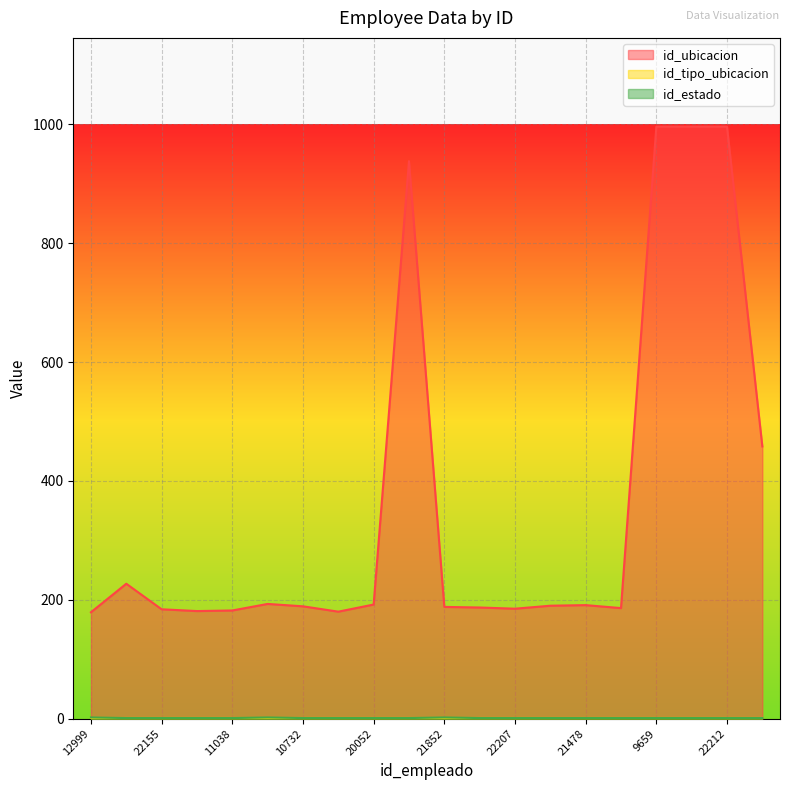

At which label is id_ubicacion closest to 587?

21142